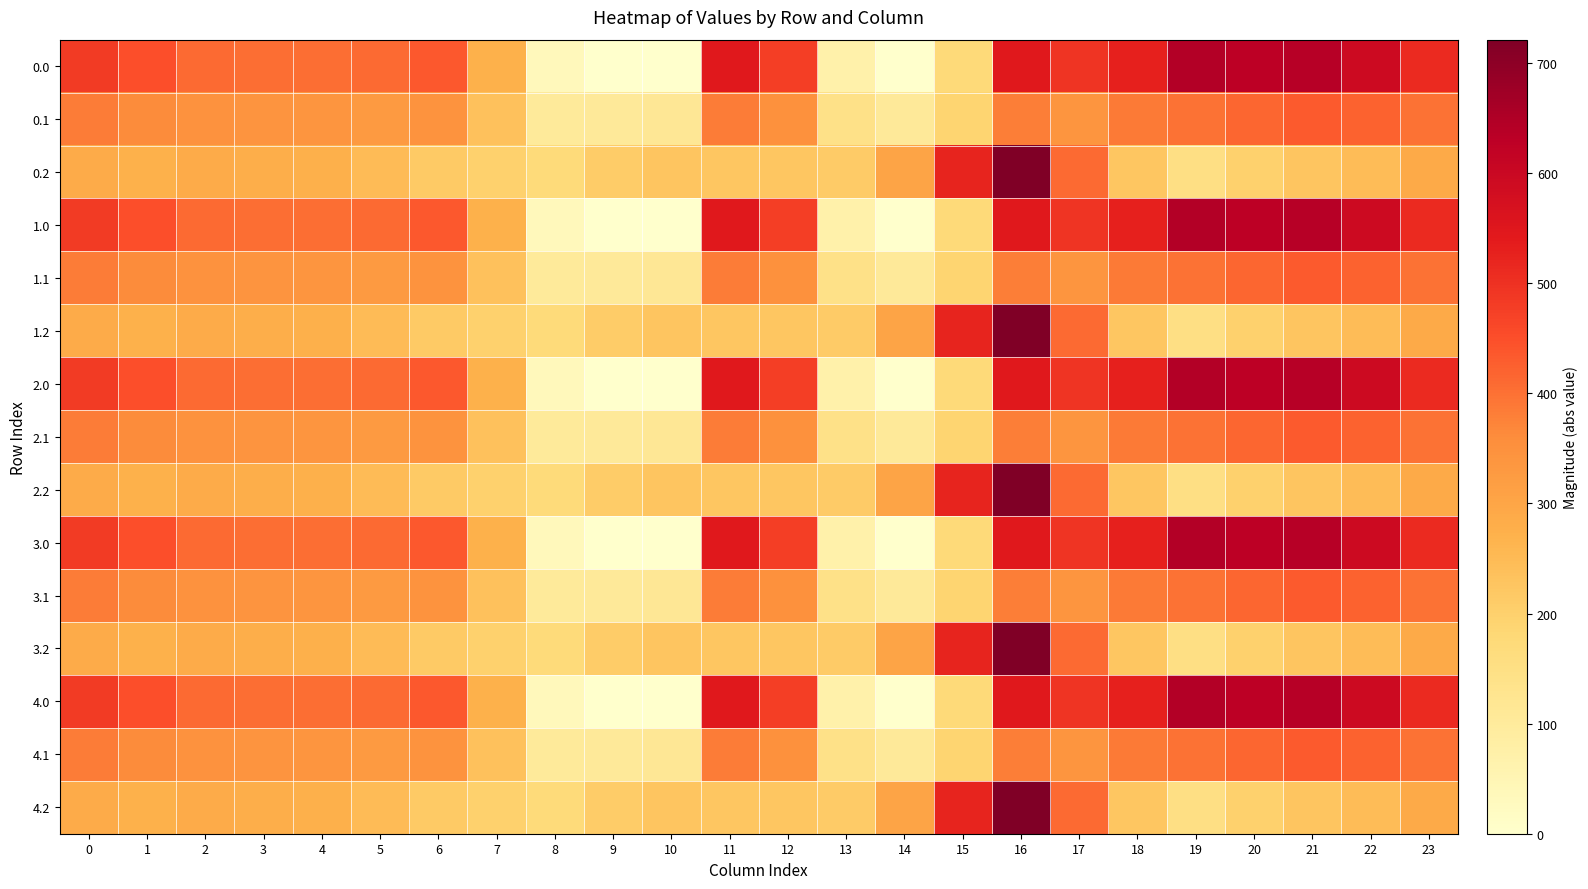

Reading right to left, list all the values displayed in this chart.

0.0: 23=511.3	22=592.3	21=638.4	20=629.9	19=644.5	18=529.6	17=493.8	16=545.4	15=172.8	14=0.3	13=70.2	12=477.2	11=544.3	10=-0.0	9=-0.0	8=35.0	7=270.7	6=435.0	5=410.8	4=404.9	3=404.4	2=410.3	1=449.5	0=482.0
0.1: 23=399.4	22=419.9	21=432.4	20=414.5	19=399.7	18=388.5	17=340.1	16=380.5	15=190.4	14=105.5	13=141.2	12=350.8	11=384.7	10=114.0	9=104.8	8=102.3	7=234.9	6=345.2	5=329.5	4=339.6	3=342.7	2=347.9	1=361.1	0=384.6
0.2: 23=287.5	22=247.4	21=226.4	20=199.2	19=151.1	18=223.1	17=409.5	16=721.2	15=522.2	14=301.9	13=212.2	12=224.3	11=225.2	10=228.0	9=209.6	8=169.5	7=199.0	6=216.4	5=248.1	4=274.4	3=281.0	2=285.5	1=272.7	0=287.1
1.0: 23=511.3	22=592.3	21=638.4	20=629.9	19=644.5	18=529.6	17=493.8	16=545.4	15=172.8	14=0.3	13=70.2	12=477.2	11=544.3	10=-0.0	9=-0.0	8=35.0	7=270.7	6=435.0	5=410.8	4=404.9	3=404.4	2=410.3	1=449.5	0=482.0
1.1: 23=399.4	22=419.9	21=432.4	20=414.5	19=399.7	18=388.5	17=340.1	16=380.5	15=190.4	14=105.5	13=141.2	12=350.8	11=384.7	10=114.0	9=104.8	8=102.3	7=234.9	6=345.2	5=329.5	4=339.6	3=342.7	2=347.9	1=361.1	0=384.6
1.2: 23=287.5	22=247.4	21=226.4	20=199.2	19=151.1	18=223.1	17=409.5	16=721.2	15=522.2	14=301.9	13=212.2	12=224.3	11=225.2	10=228.0	9=209.6	8=169.5	7=199.0	6=216.4	5=248.1	4=274.4	3=281.0	2=285.5	1=272.7	0=287.1
2.0: 23=511.3	22=592.3	21=638.4	20=629.9	19=644.5	18=529.6	17=493.8	16=545.4	15=172.8	14=0.3	13=70.2	12=477.2	11=544.3	10=-0.0	9=-0.0	8=35.0	7=270.7	6=435.0	5=410.8	4=404.9	3=404.4	2=410.3	1=449.5	0=482.0
2.1: 23=399.4	22=419.9	21=432.4	20=414.5	19=399.7	18=388.5	17=340.1	16=380.5	15=190.4	14=105.5	13=141.2	12=350.8	11=384.7	10=114.0	9=104.8	8=102.3	7=234.9	6=345.2	5=329.5	4=339.6	3=342.7	2=347.9	1=361.1	0=384.6
2.2: 23=287.5	22=247.4	21=226.4	20=199.2	19=151.1	18=223.1	17=409.5	16=721.2	15=522.2	14=301.9	13=212.2	12=224.3	11=225.2	10=228.0	9=209.6	8=169.5	7=199.0	6=216.4	5=248.1	4=274.4	3=281.0	2=285.5	1=272.7	0=287.1
3.0: 23=511.3	22=592.3	21=638.4	20=629.9	19=644.5	18=529.6	17=493.8	16=545.4	15=172.8	14=0.3	13=70.2	12=477.2	11=544.3	10=-0.0	9=-0.0	8=35.0	7=270.7	6=435.0	5=410.8	4=404.9	3=404.4	2=410.3	1=449.5	0=482.0
3.1: 23=399.4	22=419.9	21=432.4	20=414.5	19=399.7	18=388.5	17=340.1	16=380.5	15=190.4	14=105.5	13=141.2	12=350.8	11=384.7	10=114.0	9=104.8	8=102.3	7=234.9	6=345.2	5=329.5	4=339.6	3=342.7	2=347.9	1=361.1	0=384.6
3.2: 23=287.5	22=247.4	21=226.4	20=199.2	19=151.1	18=223.1	17=409.5	16=721.2	15=522.2	14=301.9	13=212.2	12=224.3	11=225.2	10=228.0	9=209.6	8=169.5	7=199.0	6=216.4	5=248.1	4=274.4	3=281.0	2=285.5	1=272.7	0=287.1
4.0: 23=511.3	22=592.3	21=638.4	20=629.9	19=644.5	18=529.6	17=493.8	16=545.4	15=172.8	14=0.3	13=70.2	12=477.2	11=544.3	10=-0.0	9=-0.0	8=35.0	7=270.7	6=435.0	5=410.8	4=404.9	3=404.4	2=410.3	1=449.5	0=482.0
4.1: 23=399.4	22=419.9	21=432.4	20=414.5	19=399.7	18=388.5	17=340.1	16=380.5	15=190.4	14=105.5	13=141.2	12=350.8	11=384.7	10=114.0	9=104.8	8=102.3	7=234.9	6=345.2	5=329.5	4=339.6	3=342.7	2=347.9	1=361.1	0=384.6
4.2: 23=287.5	22=247.4	21=226.4	20=199.2	19=151.1	18=223.1	17=409.5	16=721.2	15=522.2	14=301.9	13=212.2	12=224.3	11=225.2	10=228.0	9=209.6	8=169.5	7=199.0	6=216.4	5=248.1	4=274.4	3=281.0	2=285.5	1=272.7	0=287.1